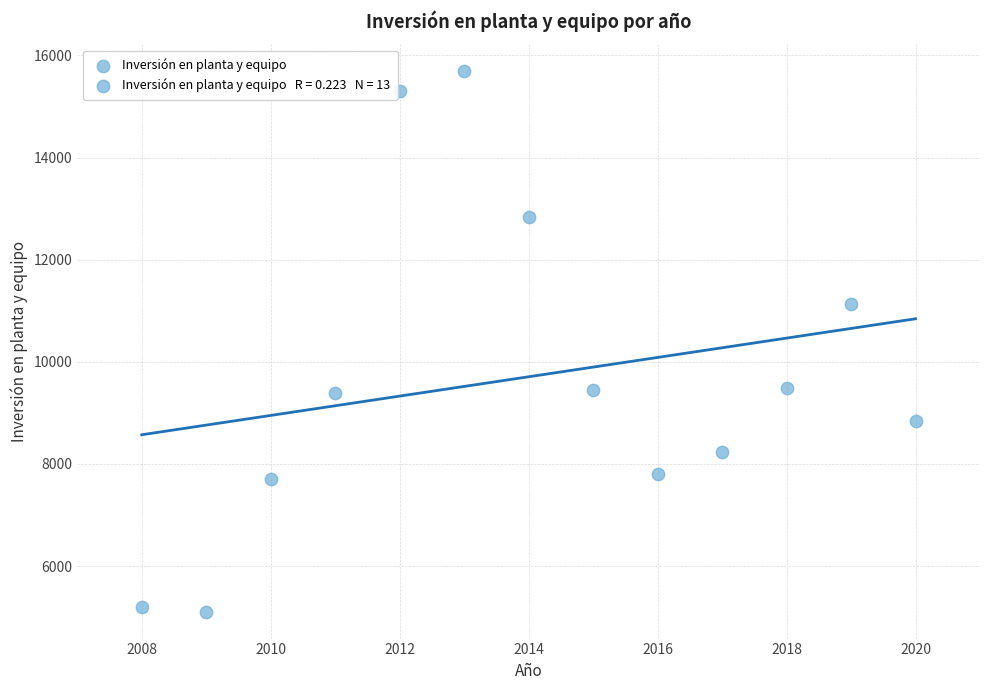

What Y value in the scatter plot is closest to 10398?

11138